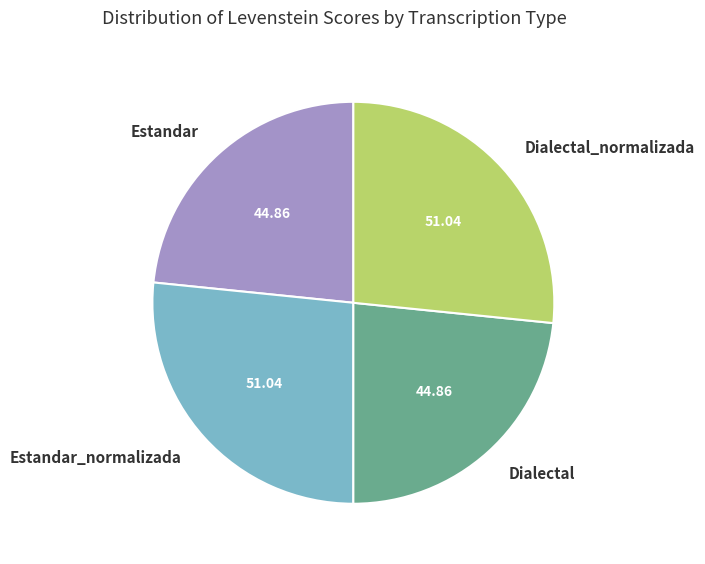

Is the sum of Estandar and Dialectal greater than half?

No